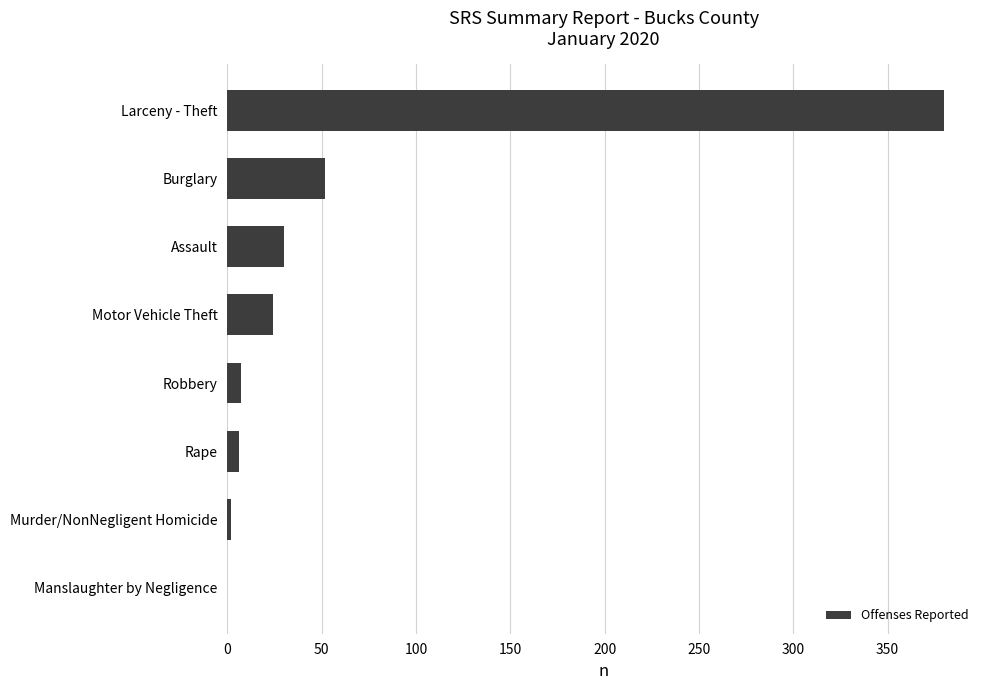

True or false: the data shows 52 at Burglary.

True